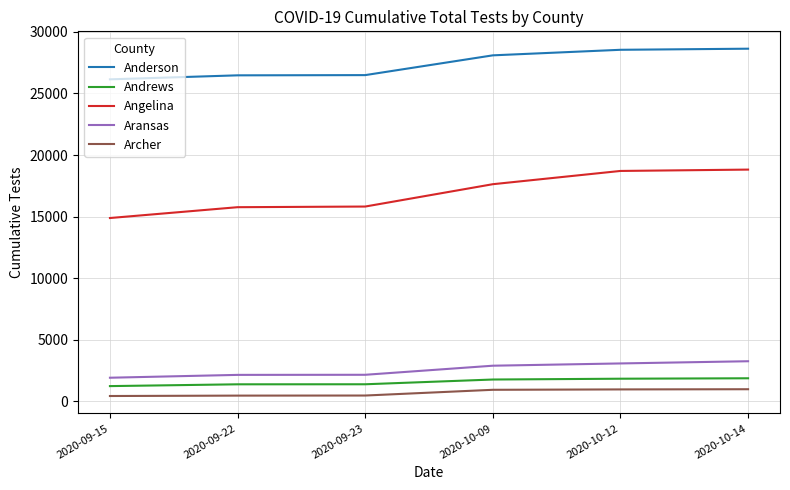

Which series has the largest range (max minus min)?

Angelina